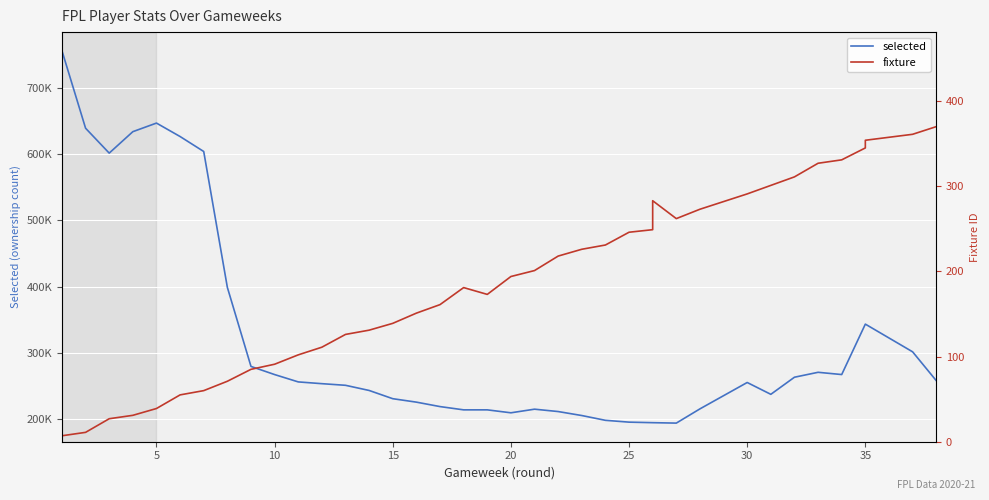

True or false: selected and fixture cross at least once.

False